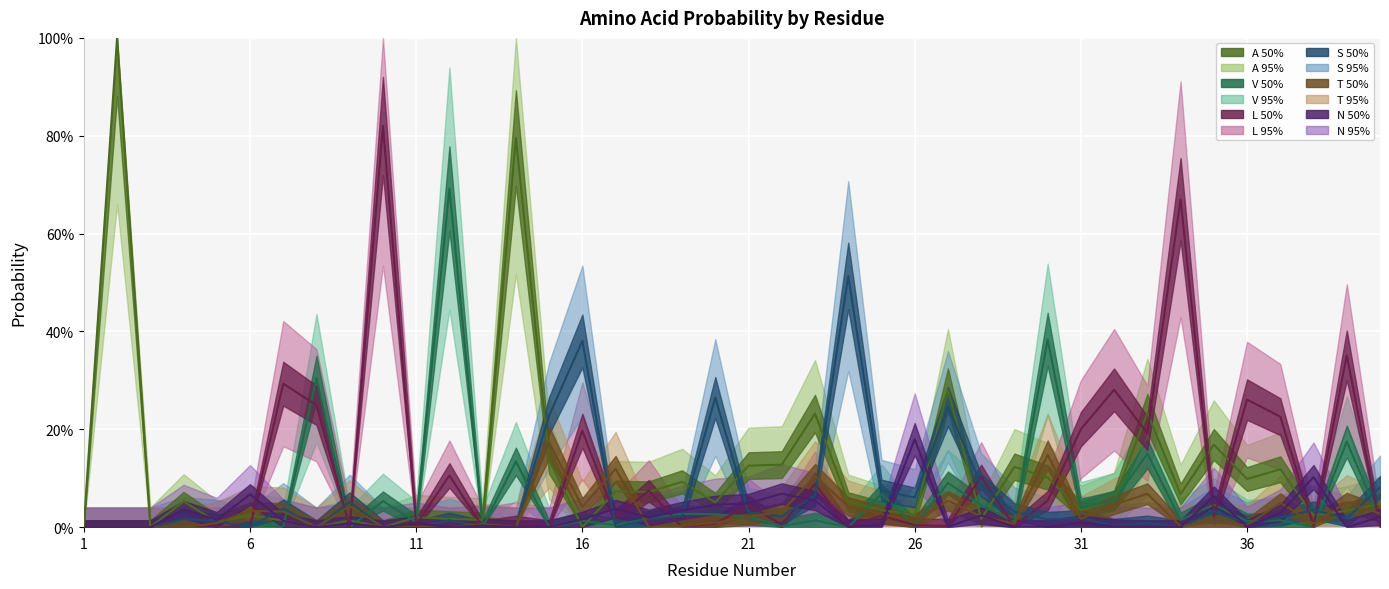

Rank the series by their maximum value, from lowest to highest.

T, N, S, V, L, A